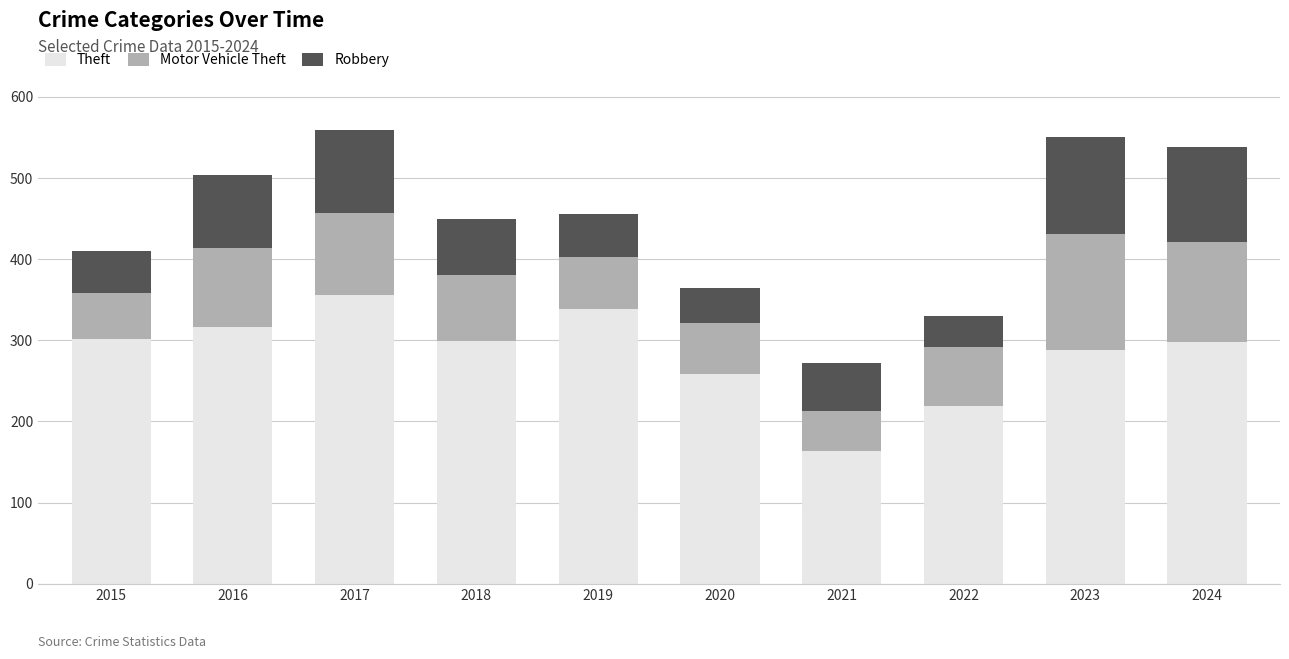

How many series are shown in this chart?

3